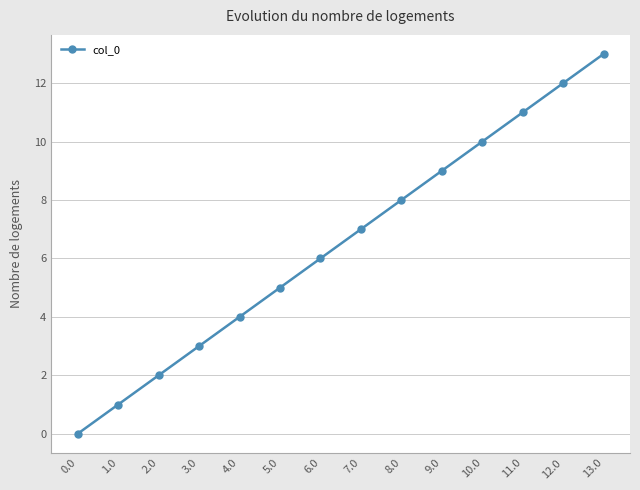

What is the change in value from 2.0 to 3.0?

+1